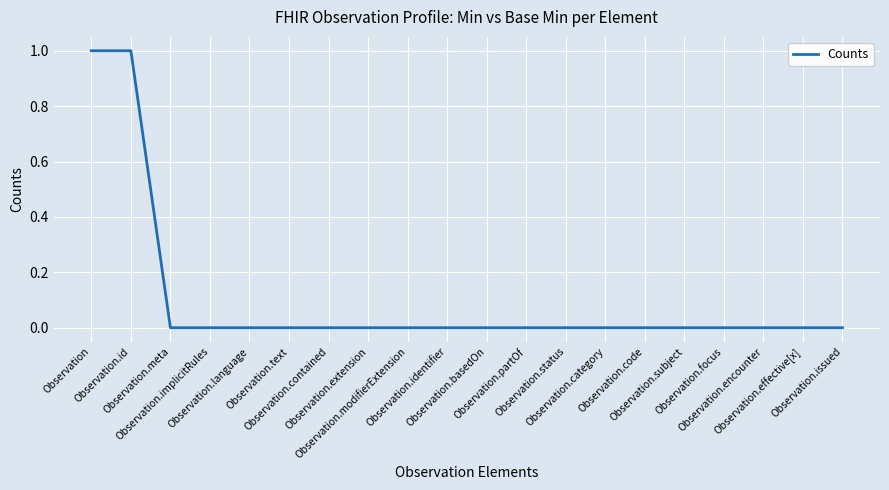

What is the maximum value shown in the chart?

1